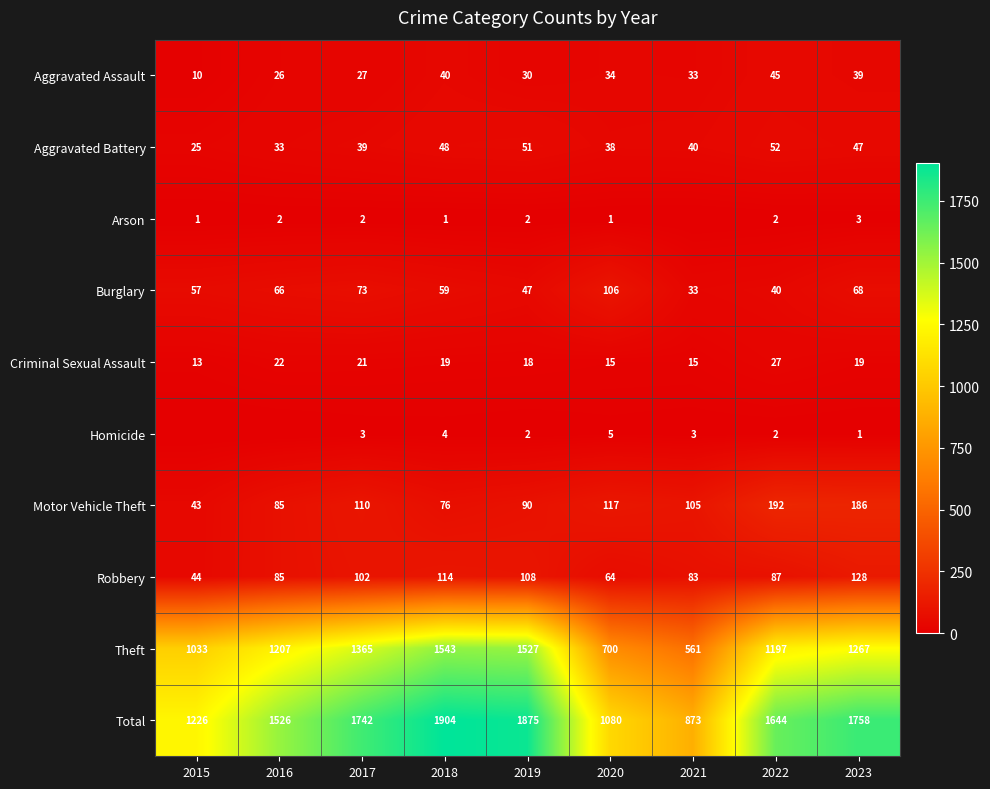

How many data points in Robbery are less than 87?

4